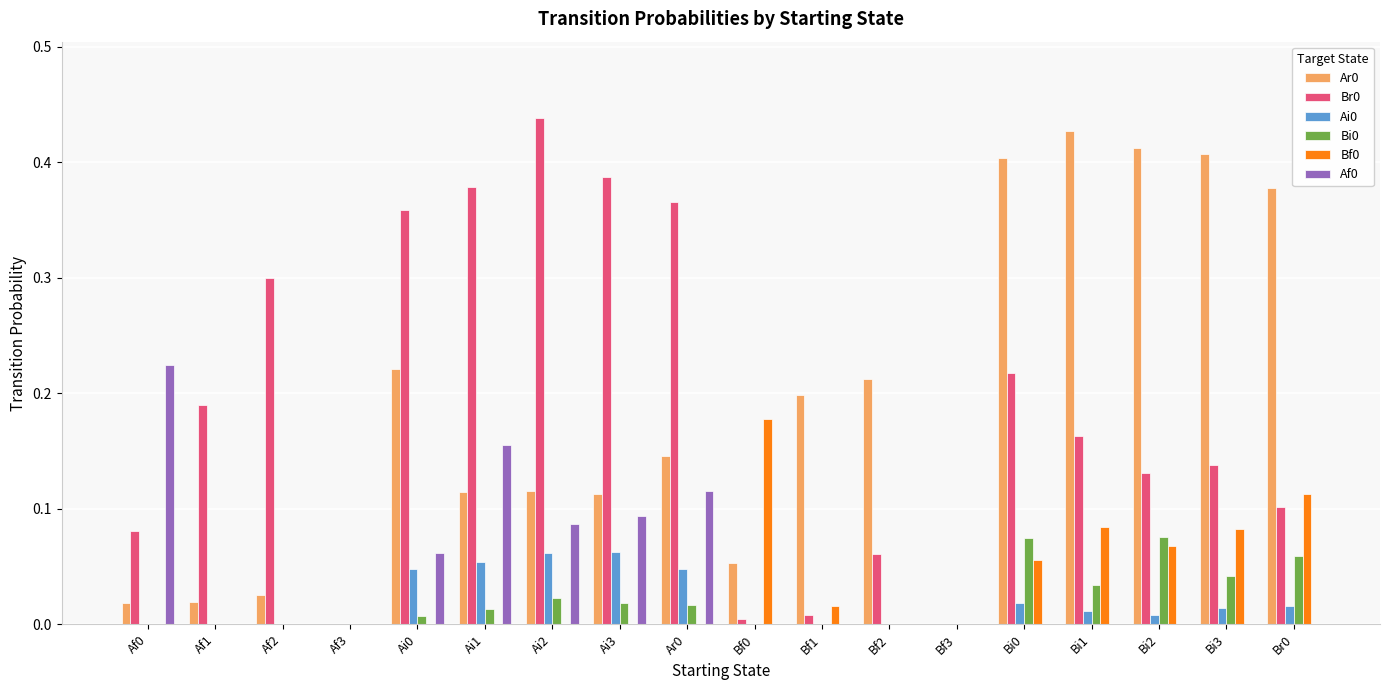

True or false: Bi0 has a value of 0.0 at Bi3.

True